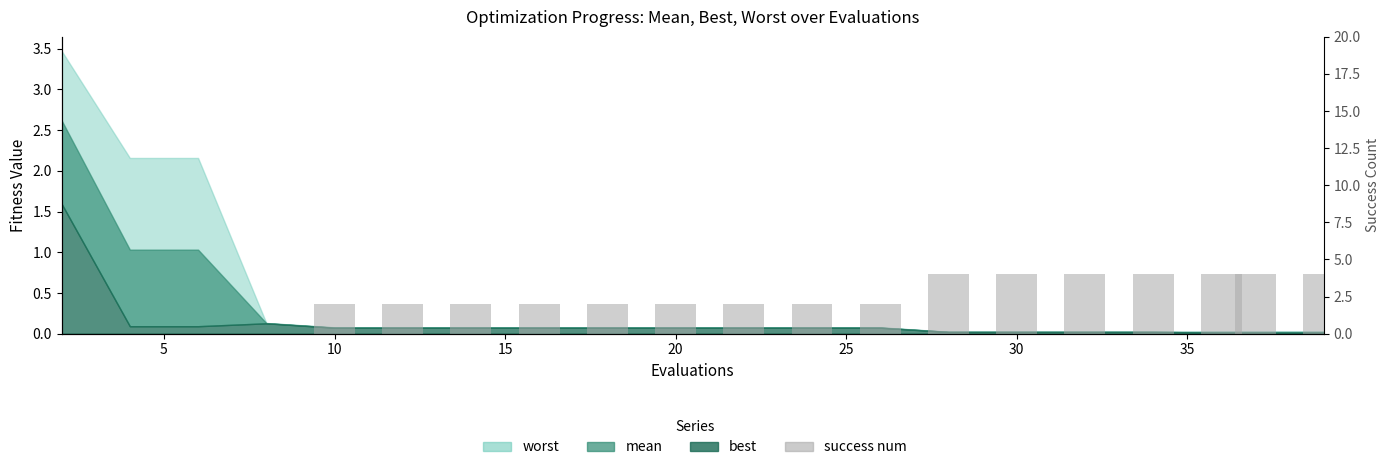

Reading left to right, list all the values displayed in this chart.

0	0	0	0	2	2	2	2	2	2	2	2	2	4	4	4	4	4	4	4